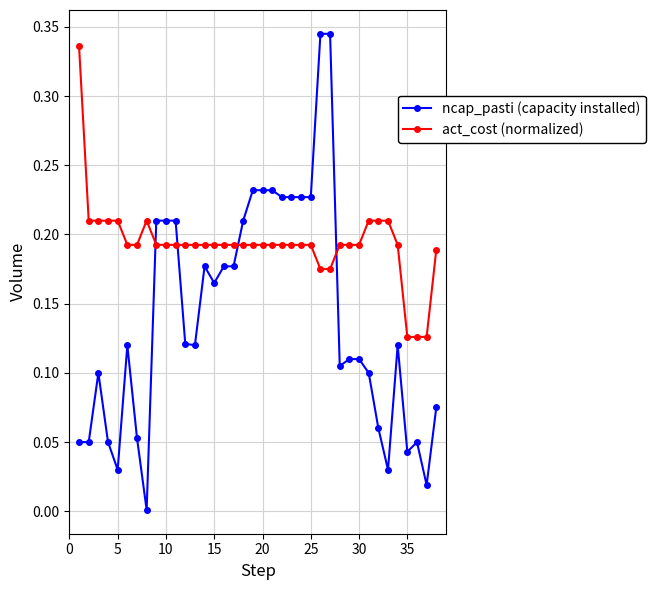

Rank the series by their average value, from highest to lowest.

act_cost (normalized), ncap_pasti (capacity installed)